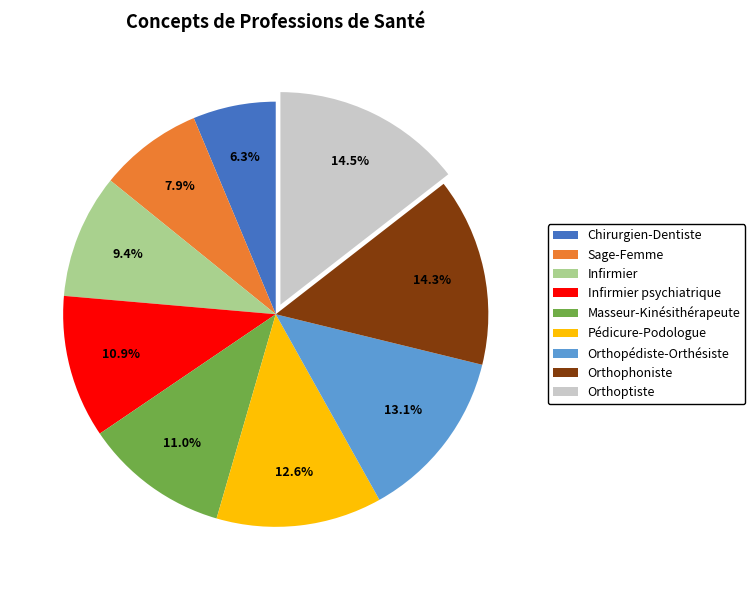

To the nearest percent, what is the average slice percentage?

11%